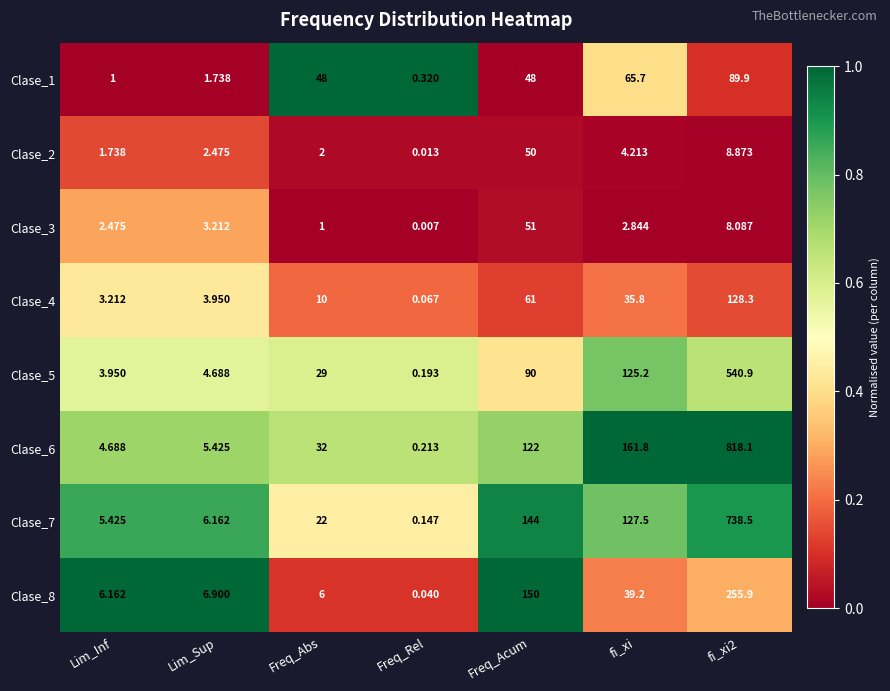

At which label does Clase_8 first exceed 6?

Lim_Inf